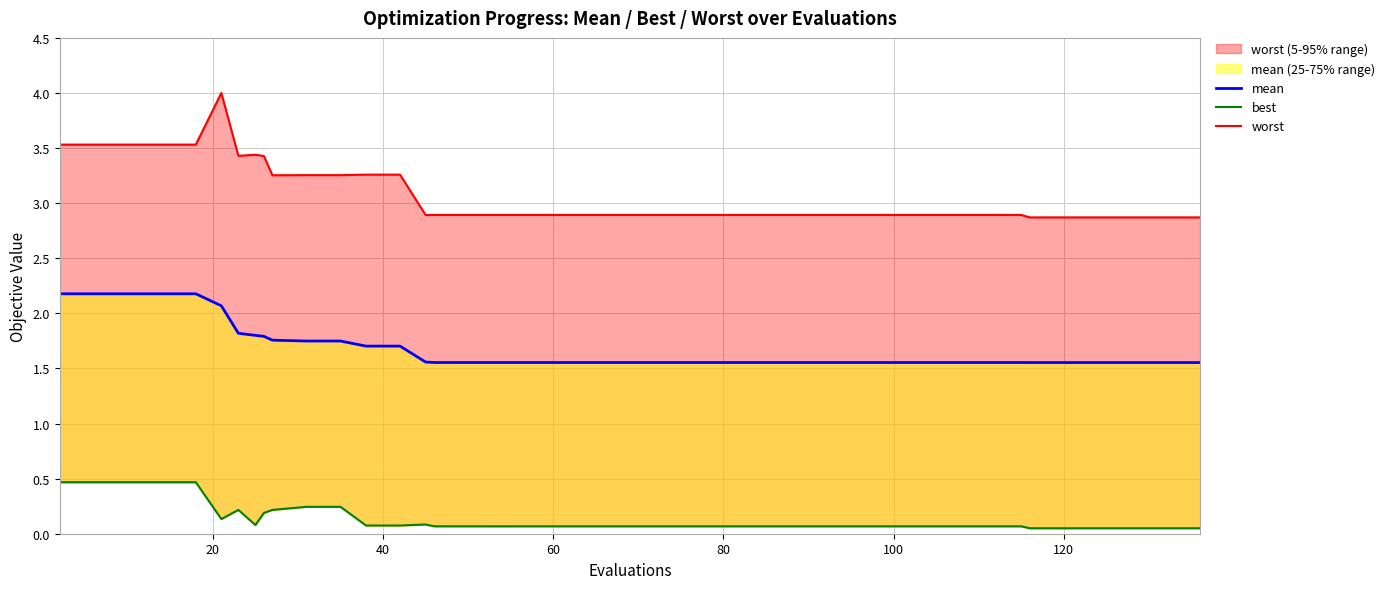

At which category is the sum across all series the highest?

100